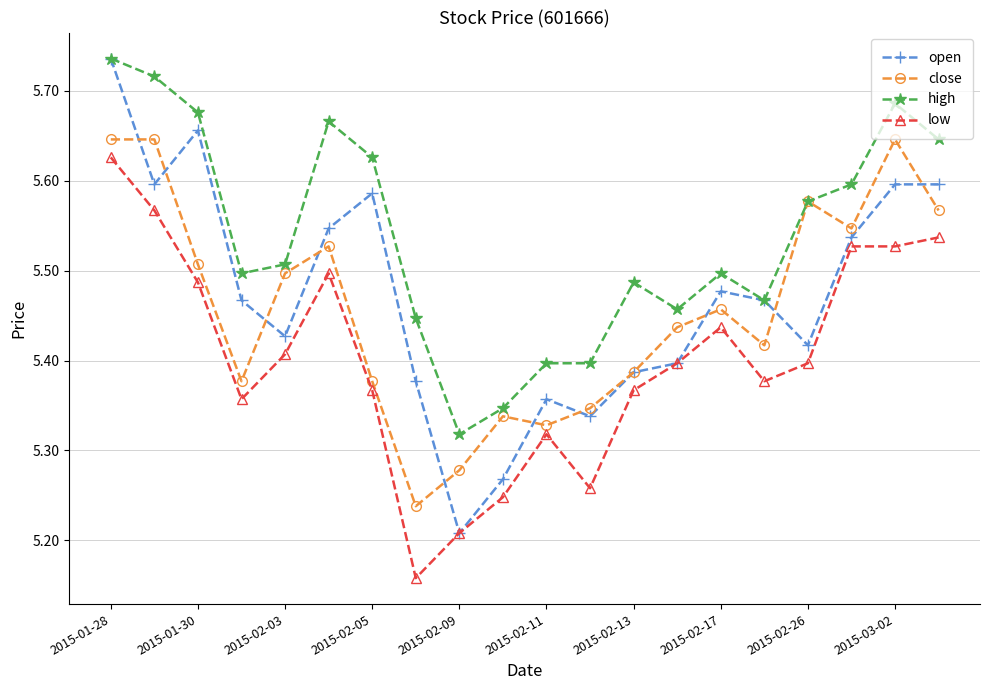

True or false: high and low cross at least once.

False